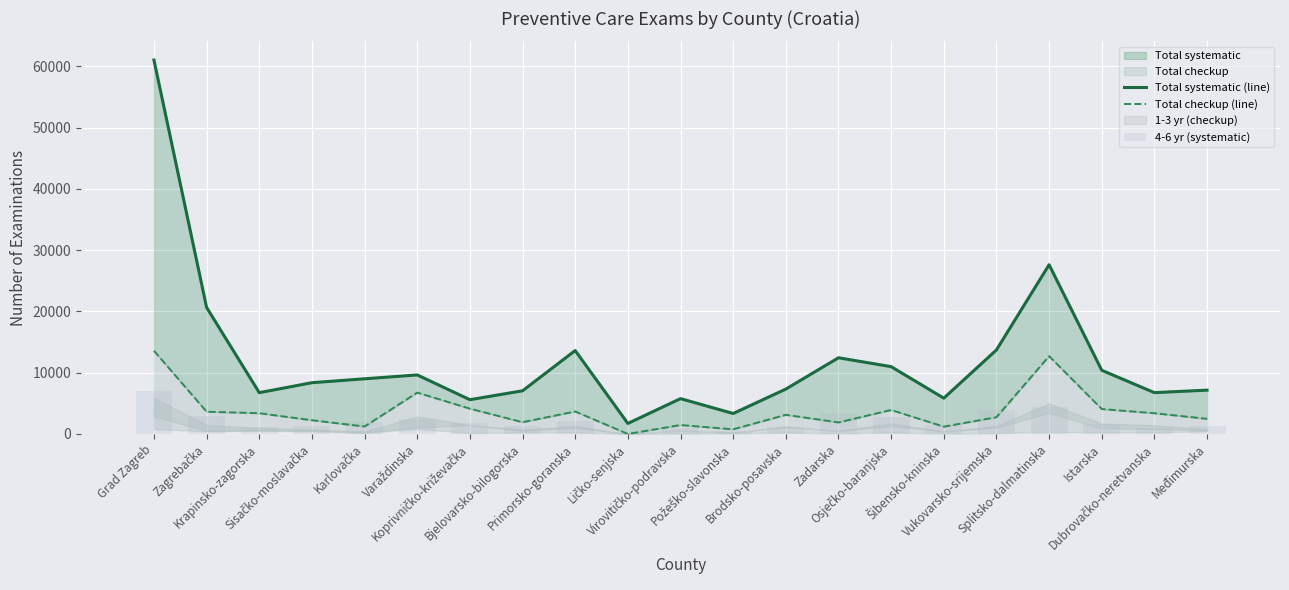

What is the difference between the 4-6 yr (systematic) values at Primorsko-goranska and Šibensko-kninska?

638